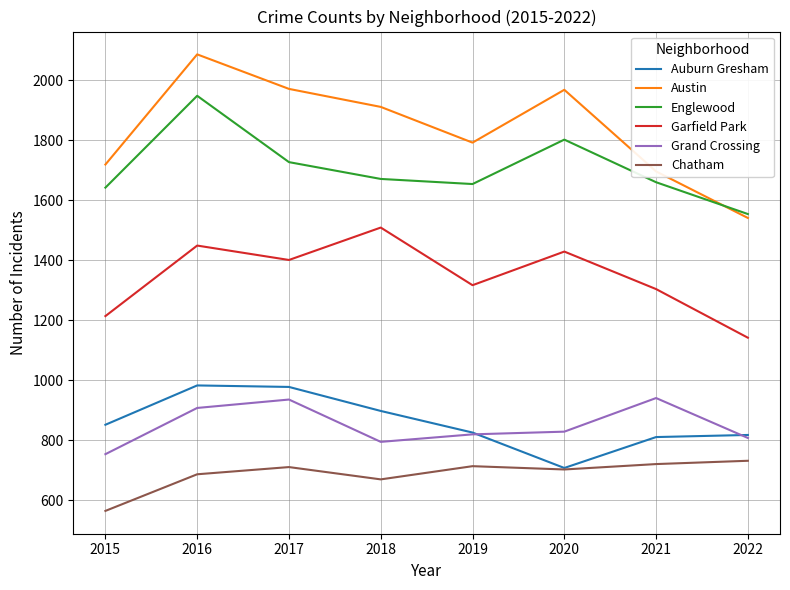

What are all the series names shown in the legend?

Auburn Gresham, Austin, Englewood, Garfield Park, Grand Crossing, Chatham